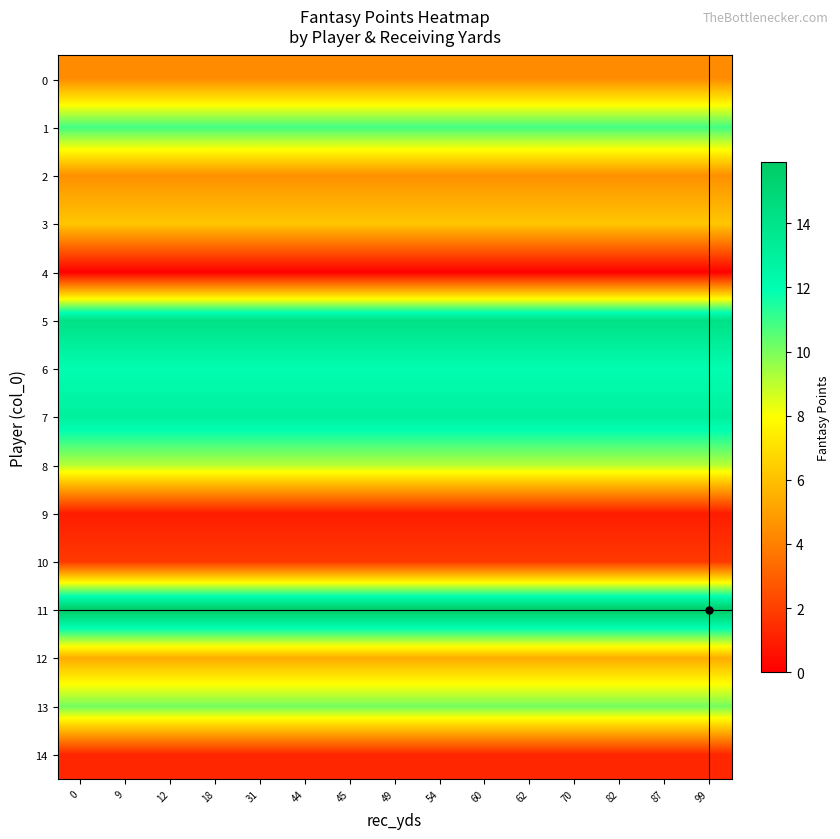

Rank the series by their maximum value, from highest to lowest.

11, 5, 7, 6, 1, 13, 8, 3, 12, 2, 0, 10, 14, 9, 4